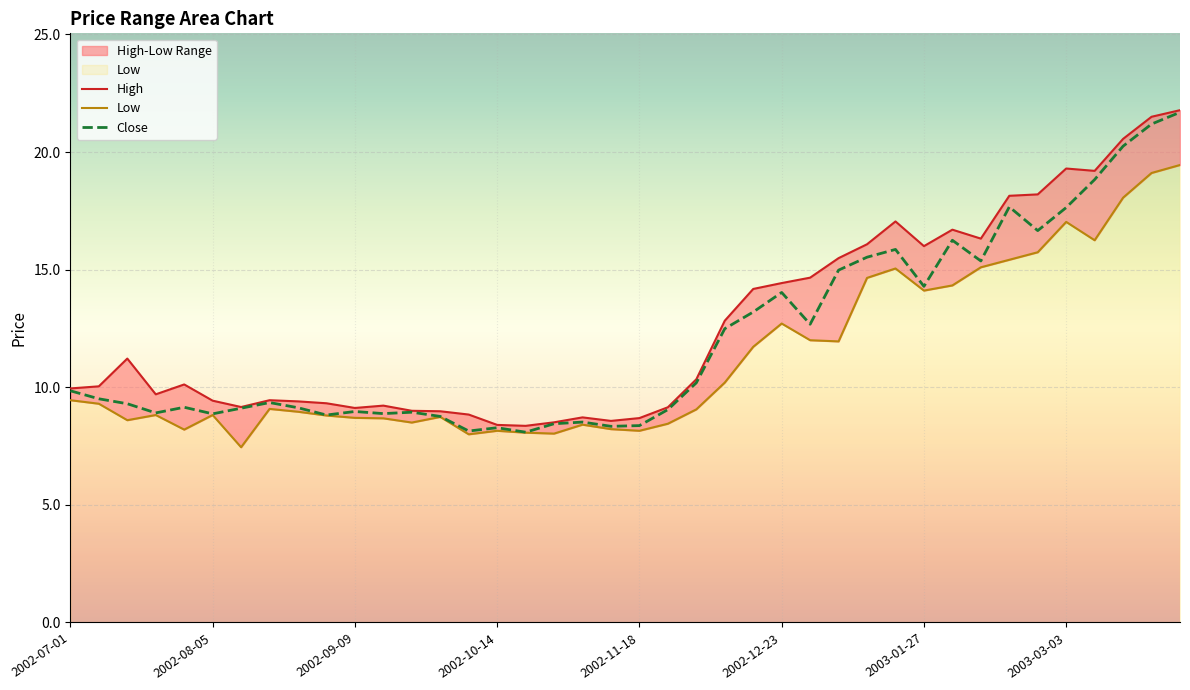

What are all the series names shown in the legend?

High, Low, Close